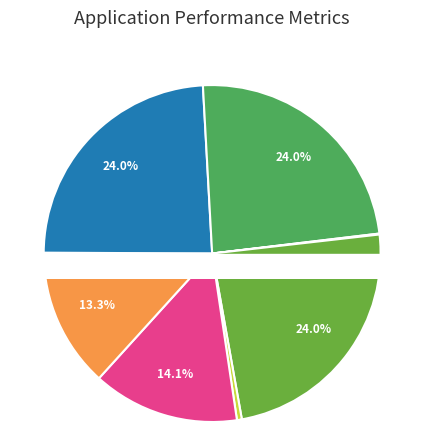

Is there a majority slice in this chart?

No